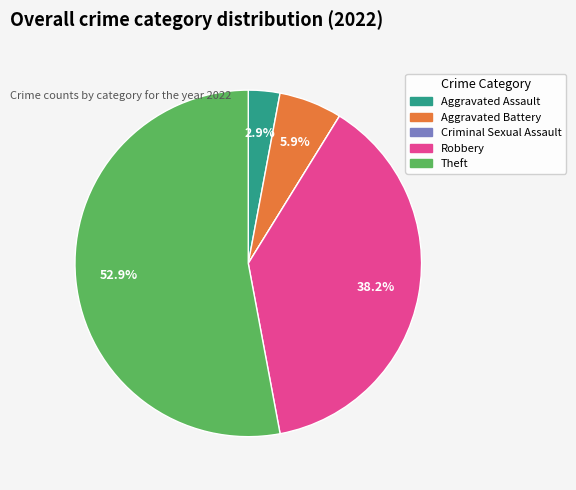

Combined, do Aggravated Battery and Aggravated Assault account for over 50%?

No